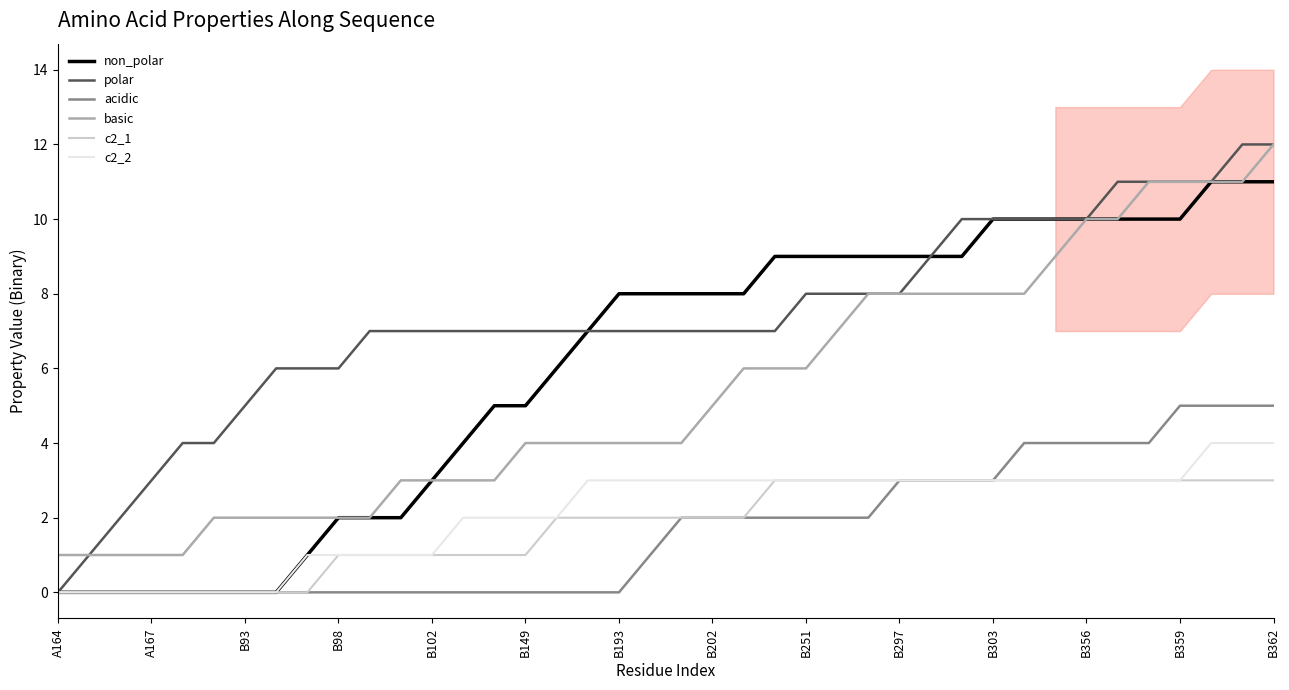

How many categories are shown in the chart?

40